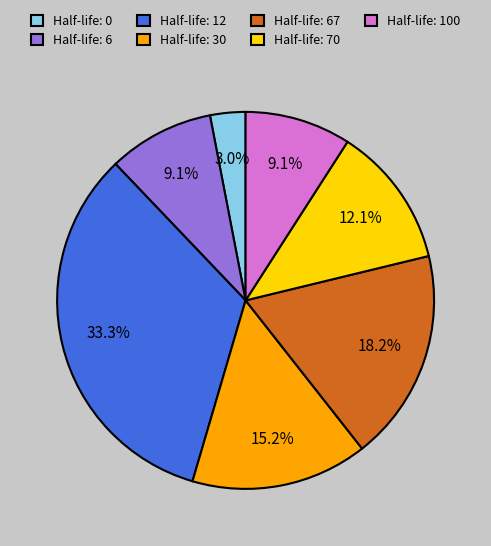

What percentage is NOT represented by Half-life: 6?

90.9%